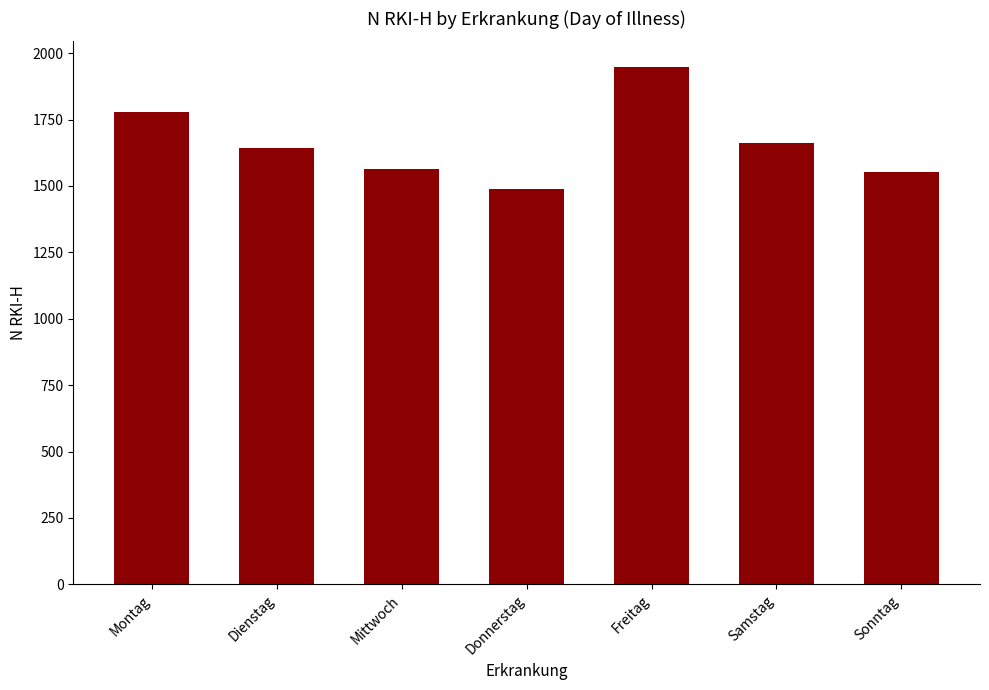

What is the label of the 5th bar from the left?

Freitag